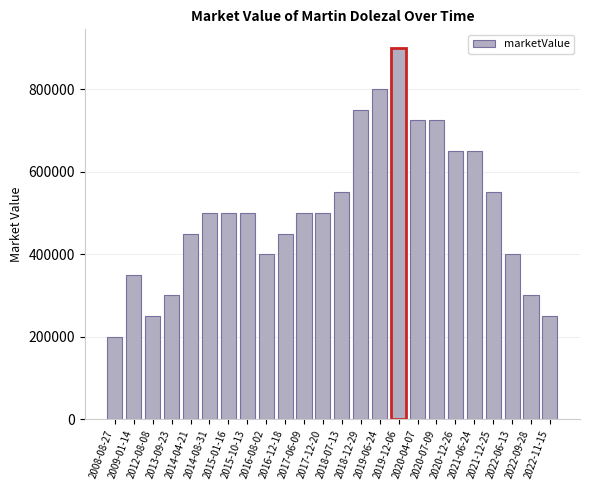

What is the value of the 16th bar from the left?

900000